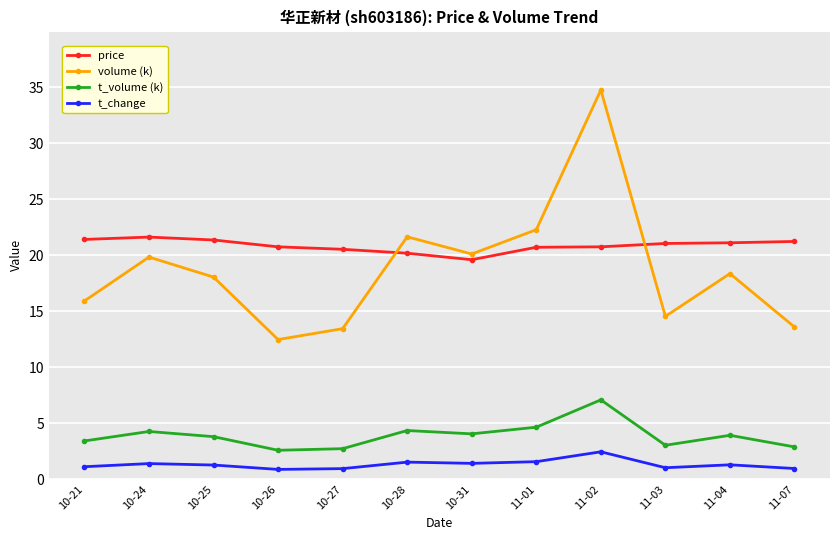

What is the spread (max minus min) of values at 10-31?

18.7